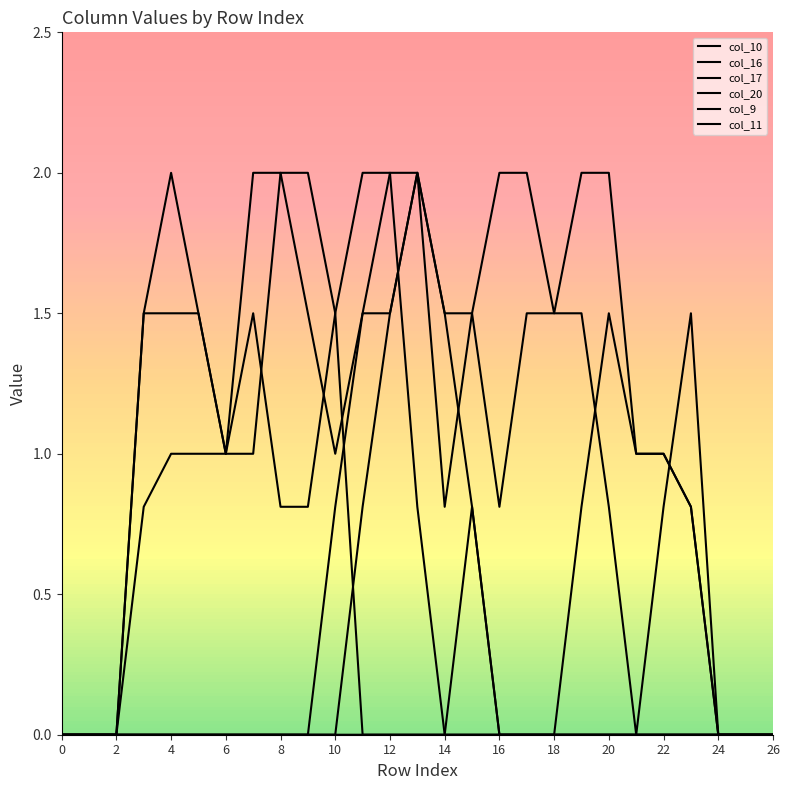

True or false: col_9 and col_10 intersect in this chart.

False